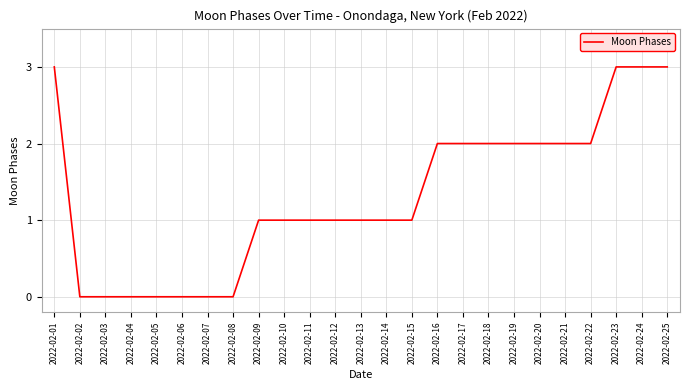

Reading right to left, list all the values displayed in this chart.

3	3	3	2	2	2	2	2	2	2	1	1	1	1	1	1	1	0	0	0	0	0	0	0	3